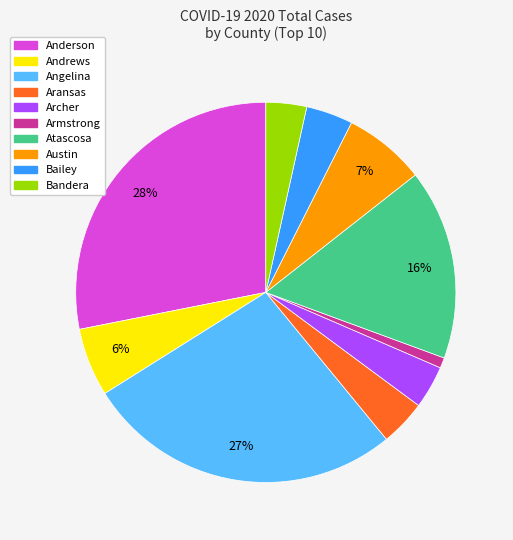

Count the number of slices in the pie.

10